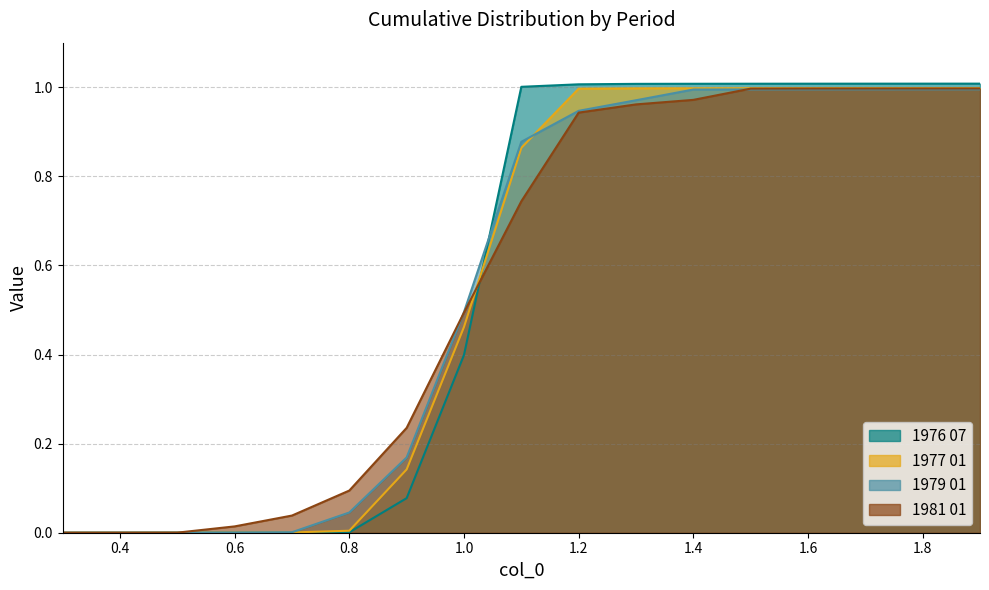

Where do 1976 07 and 1981 01 first cross each other?

1.0 and 1.1